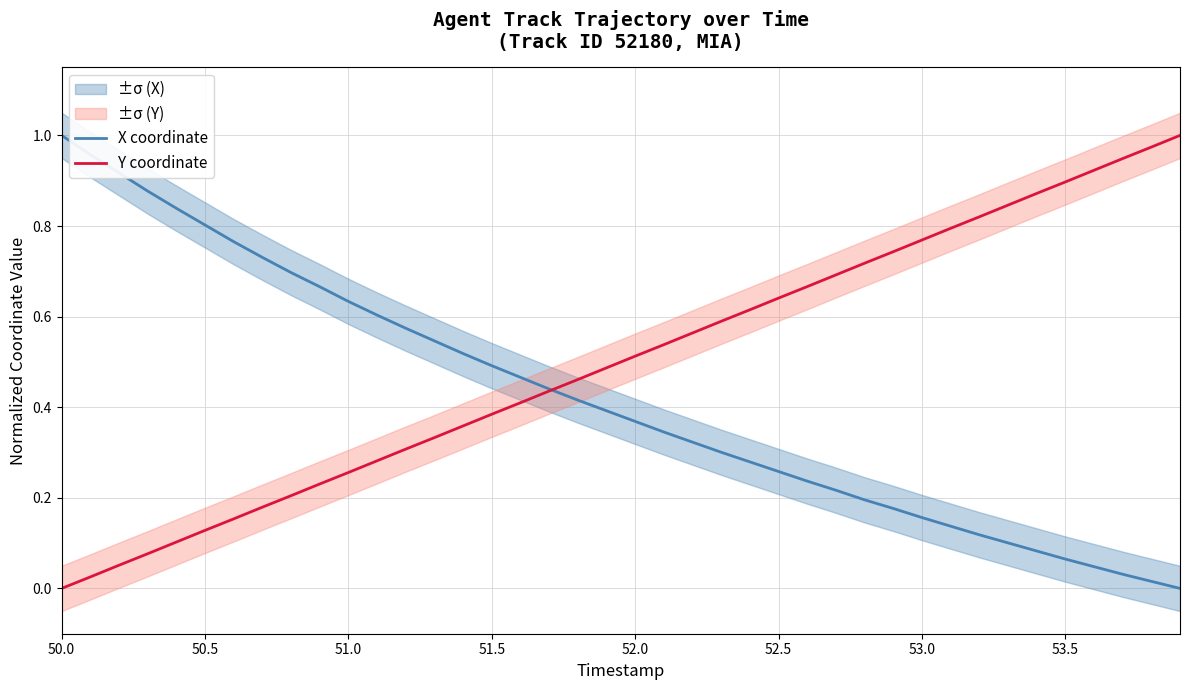

After their last crossing, which series has the higher values: X coordinate or Y coordinate?

Y coordinate